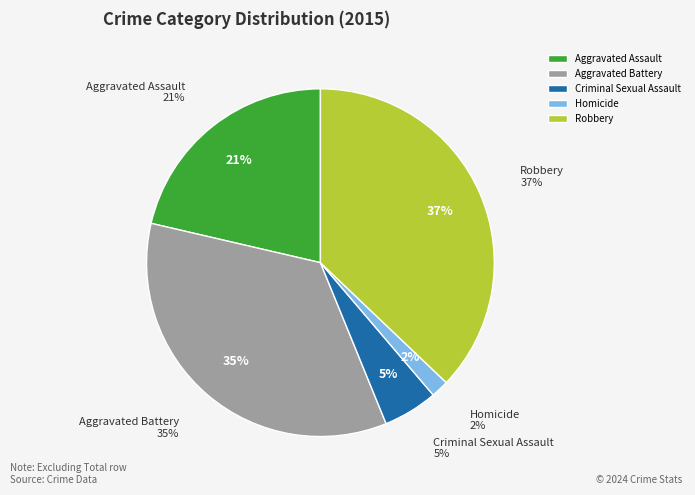

Which category has the biggest portion of the pie?

Robbery